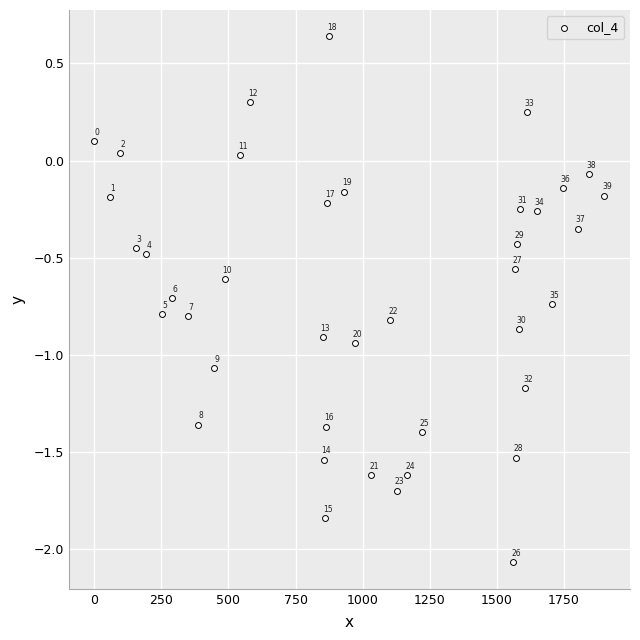

What is the range of Y values (max minus min)?

2.7